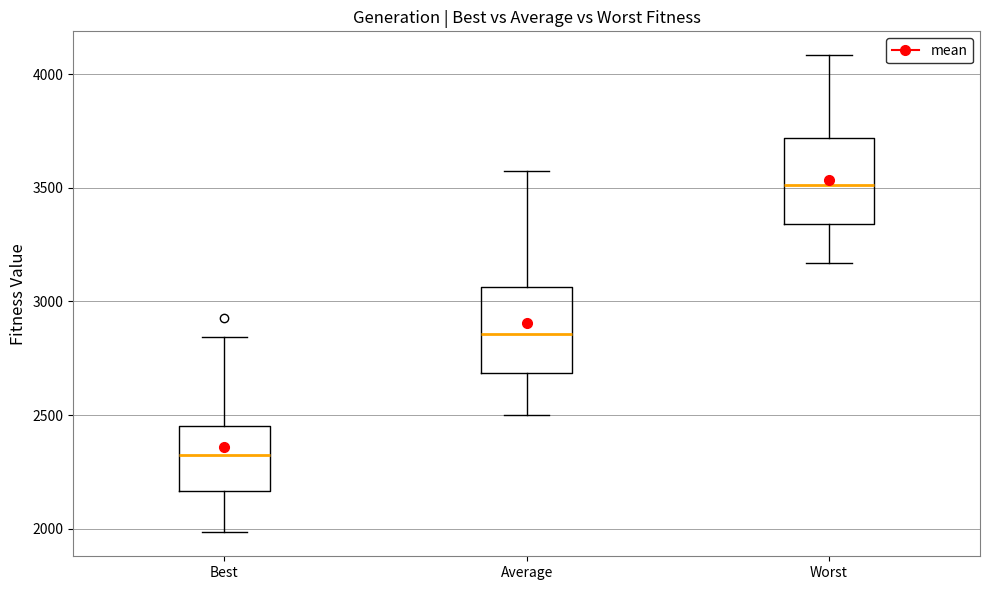

Where is the upper edge of the box for Worst on the y-axis? The values are not printed on the chart, so give them approximately, as read against the axis.

3700